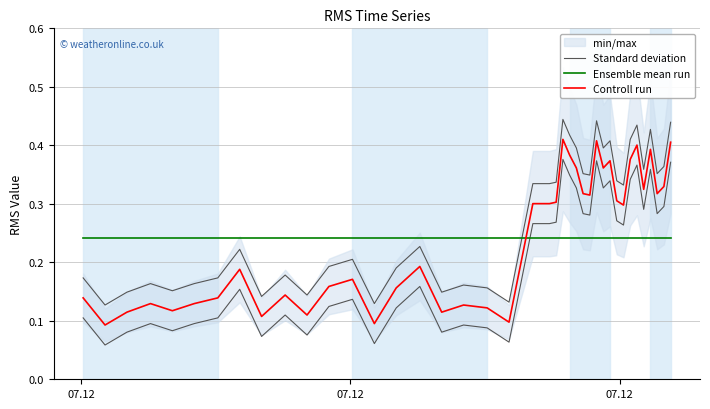

What is the value of the Controll run point at the 14th from the left?

0.1